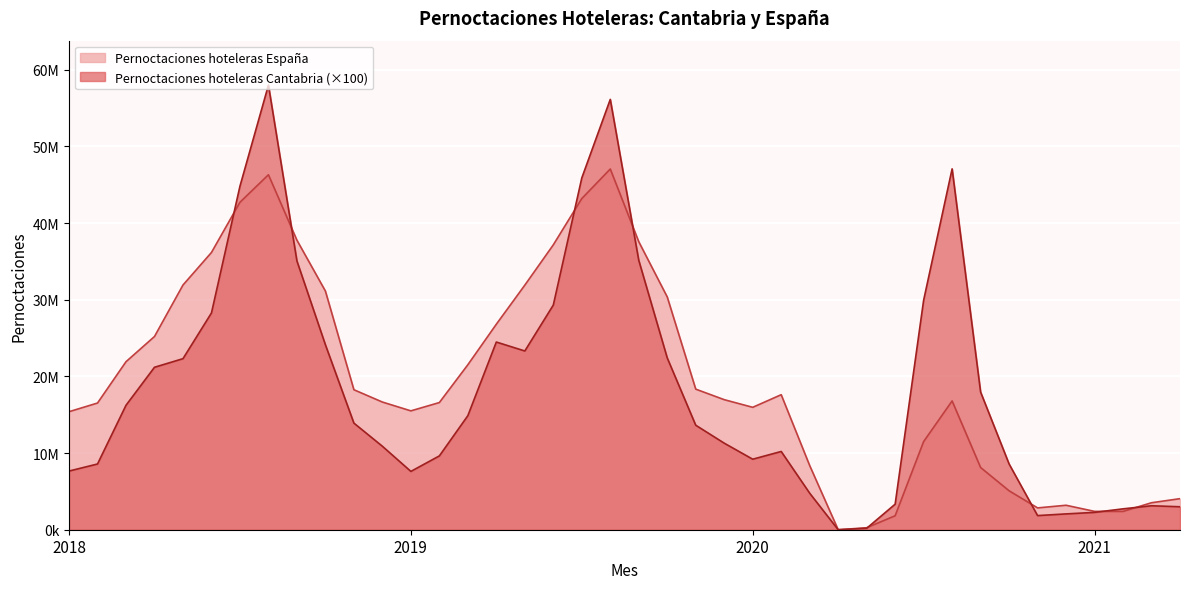

What is the sum of all Pernoctaciones hoteleras Cantabria values?

731036100